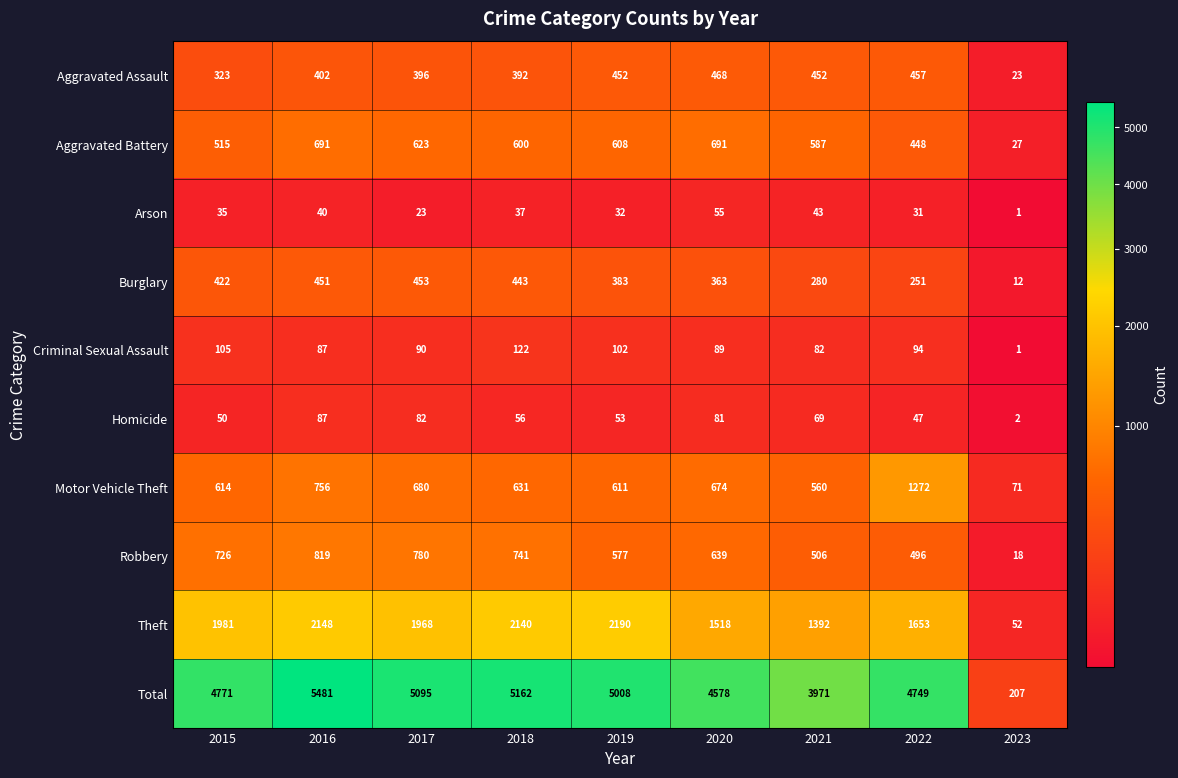

What is the difference between the highest and lowest values at 2022?

4718